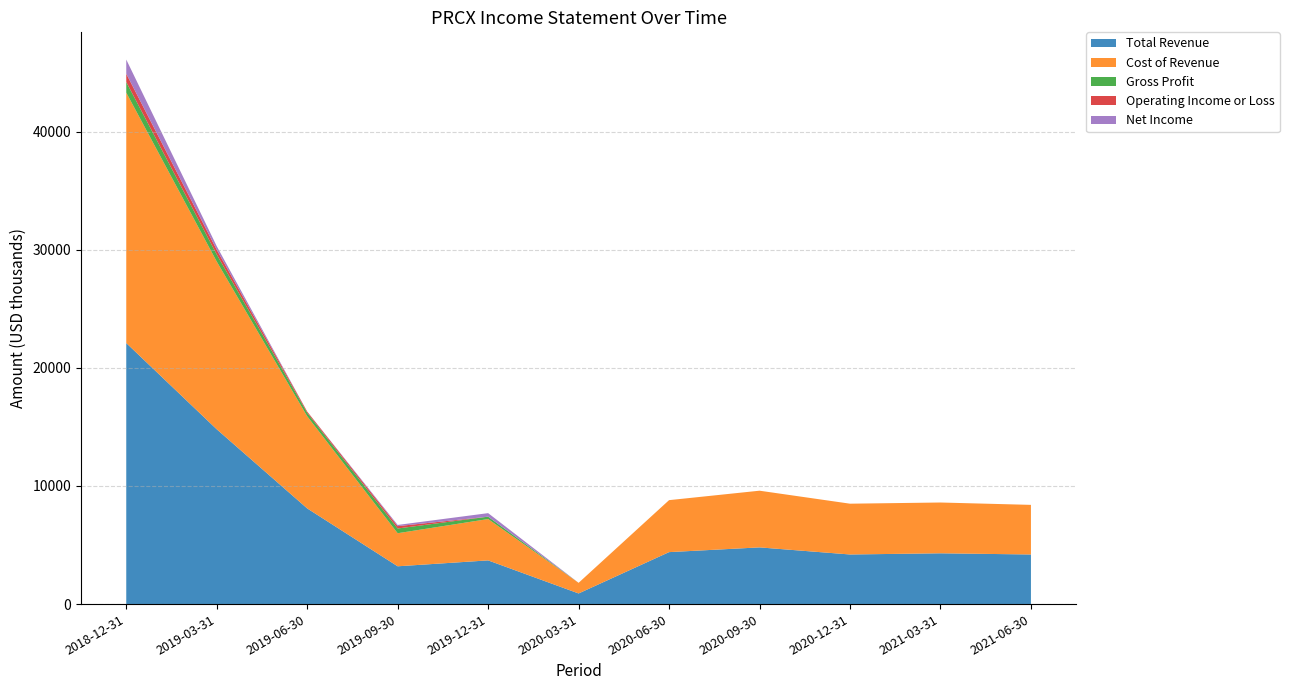

Reading right to left, what are all the values shown in this chart?

Total Revenue: 2021-06-30=4200	2021-03-31=4300	2020-12-31=4200	2020-09-30=4800	2020-06-30=4400	2020-03-31=900	2019-12-31=3700	2019-09-30=3200	2019-06-30=8100	2019-03-31=14800	2018-12-31=22100
Cost of Revenue: 2021-06-30=4200	2021-03-31=4300	2020-12-31=4300	2020-09-30=4800	2020-06-30=4400	2020-03-31=900	2019-12-31=3500	2019-09-30=2800	2019-06-30=7800	2019-03-31=14200	2018-12-31=21200
Gross Profit: 2021-06-30=0	2021-03-31=0	2020-12-31=-100	2020-09-30=0	2020-06-30=0	2020-03-31=0	2019-12-31=200	2019-09-30=400	2019-06-30=300	2019-03-31=600	2018-12-31=900
Operating Income or Loss: 2021-06-30=0	2021-03-31=-100	2020-12-31=-2500	2020-09-30=-300	2020-06-30=-2500	2020-03-31=-200	2019-12-31=0	2019-09-30=200	2019-06-30=100	2019-03-31=400	2018-12-31=700
Net Income: 2021-06-30=0	2021-03-31=-8700	2020-12-31=-16900	2020-09-30=-3000	2020-06-30=-7600	2020-03-31=-300	2019-12-31=300	2019-09-30=100	2019-06-30=0	2019-03-31=300	2018-12-31=1200